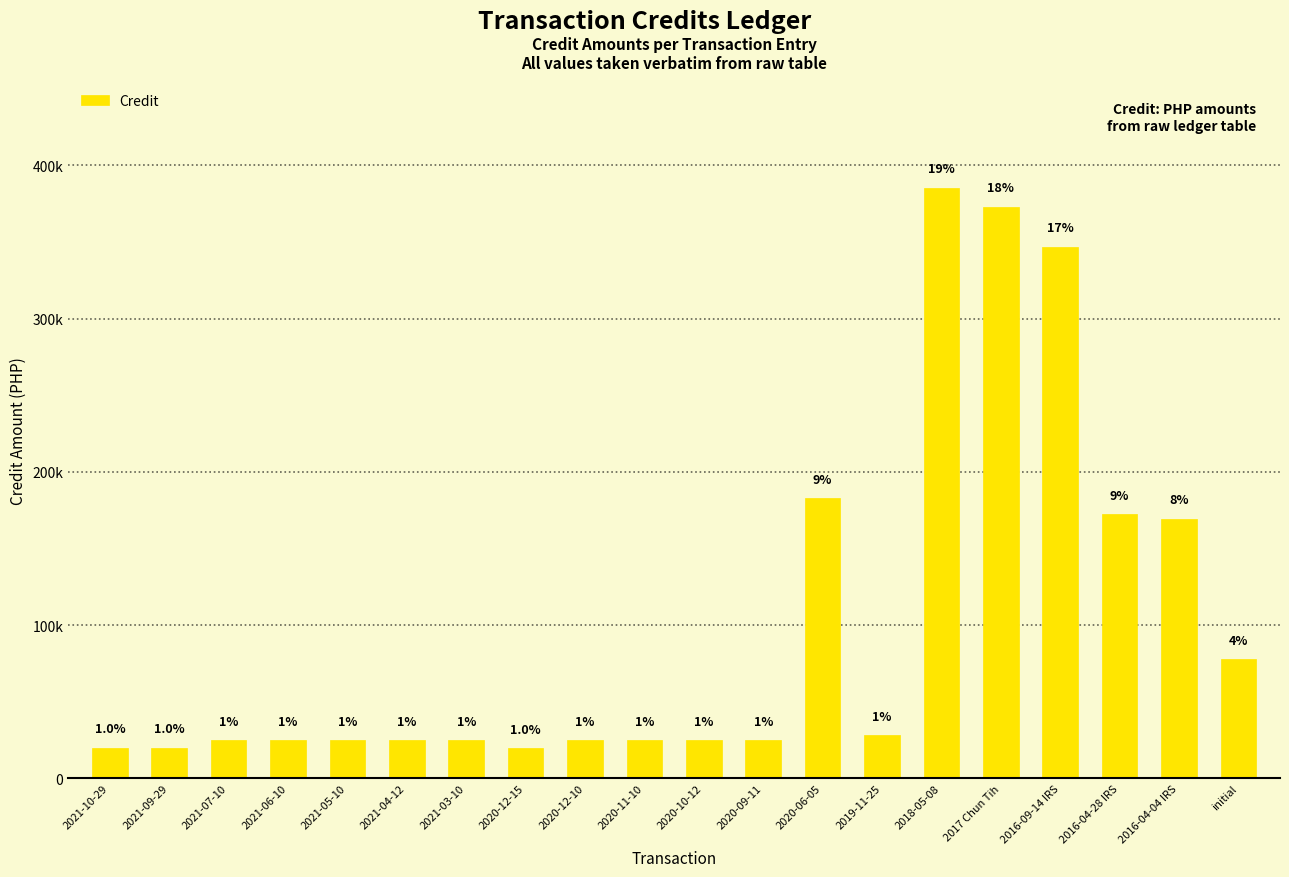

What is the label of the 18th bar from the left?

2016-04-28 IRS